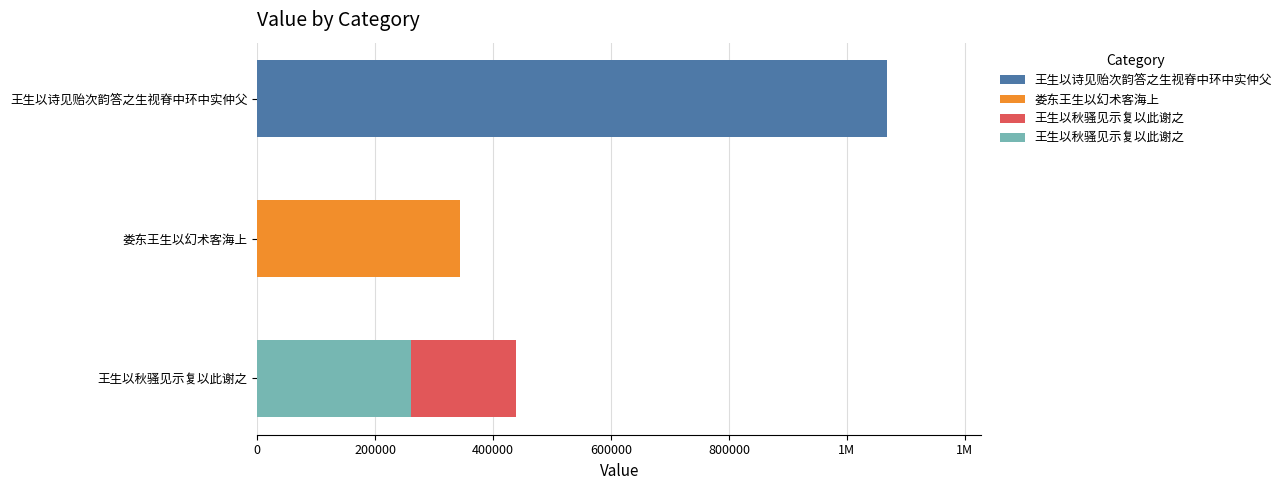

What is the maximum value shown in the chart?

1067763